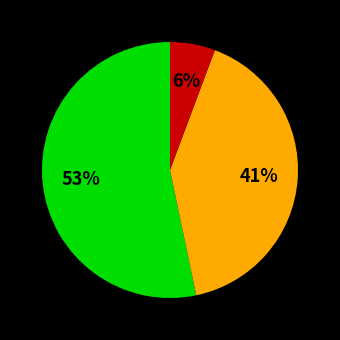

Is there a majority slice in this chart?

Yes